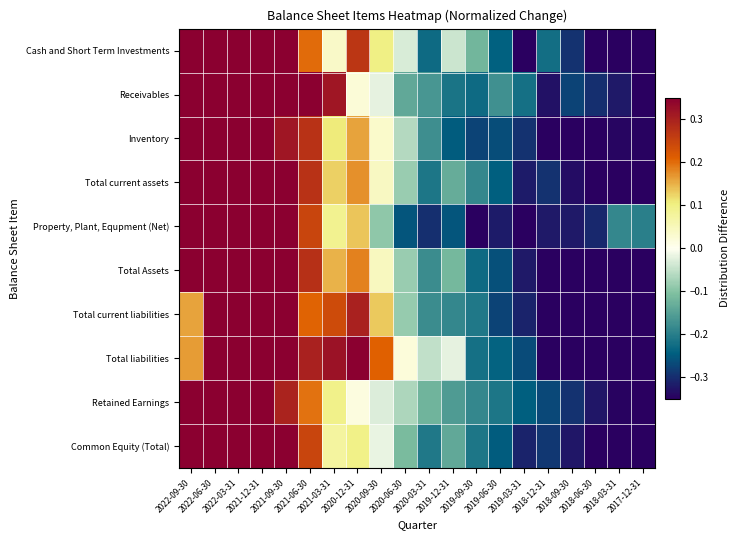

What is the greatest value displayed?

0.6